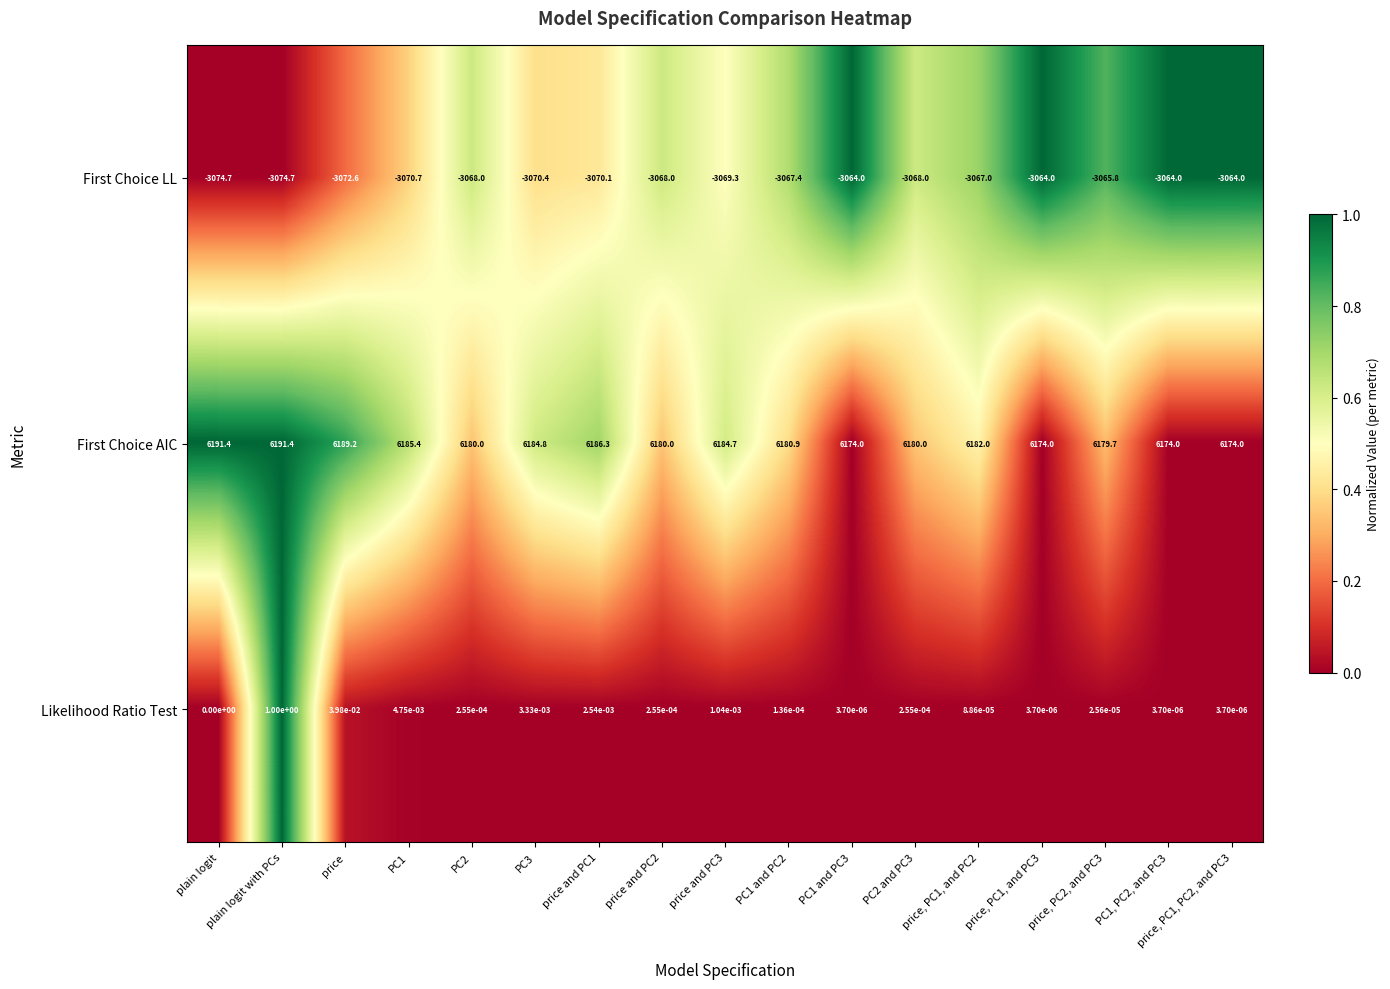

Which series has the largest range (max minus min)?

First Choice AIC